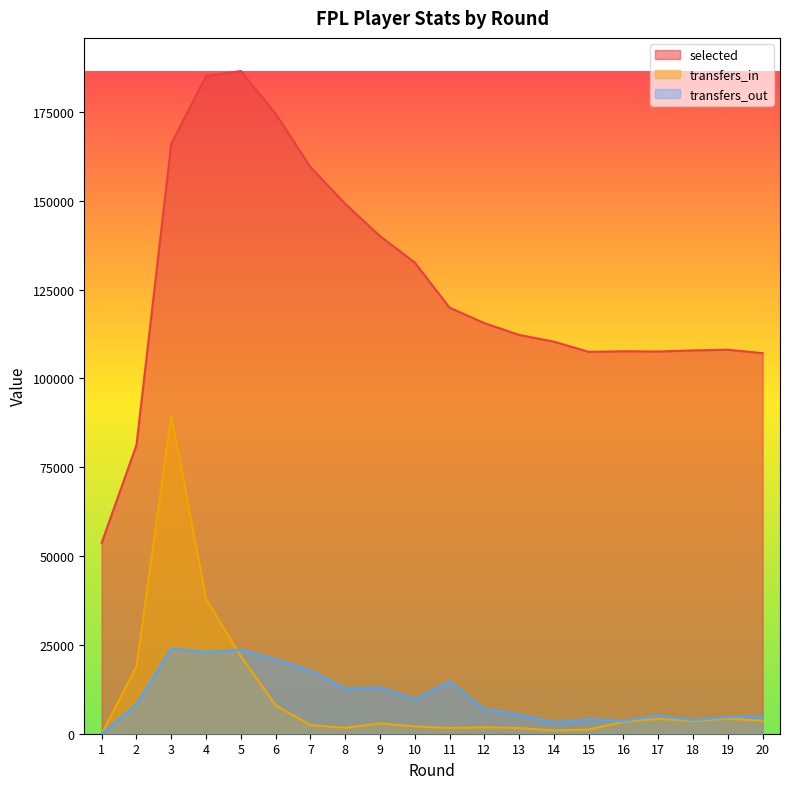

Where is the first local minimum for transfers_in?

8